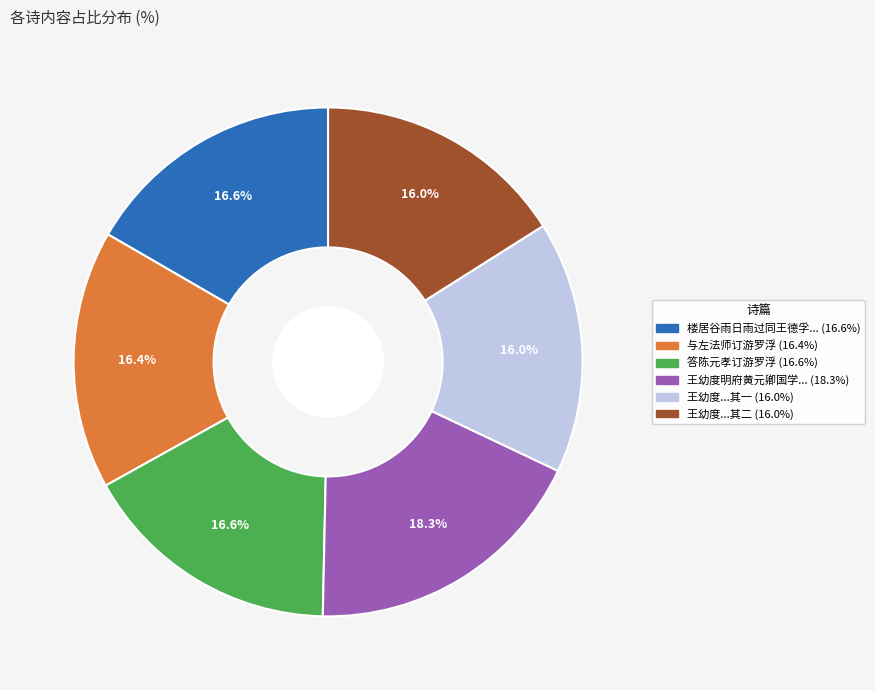

Does any single category account for the majority?

No